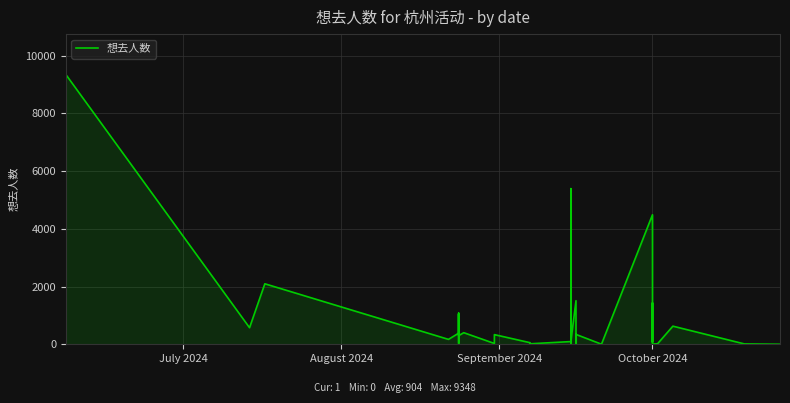

What is the difference between the maximum and minimum values?

9348